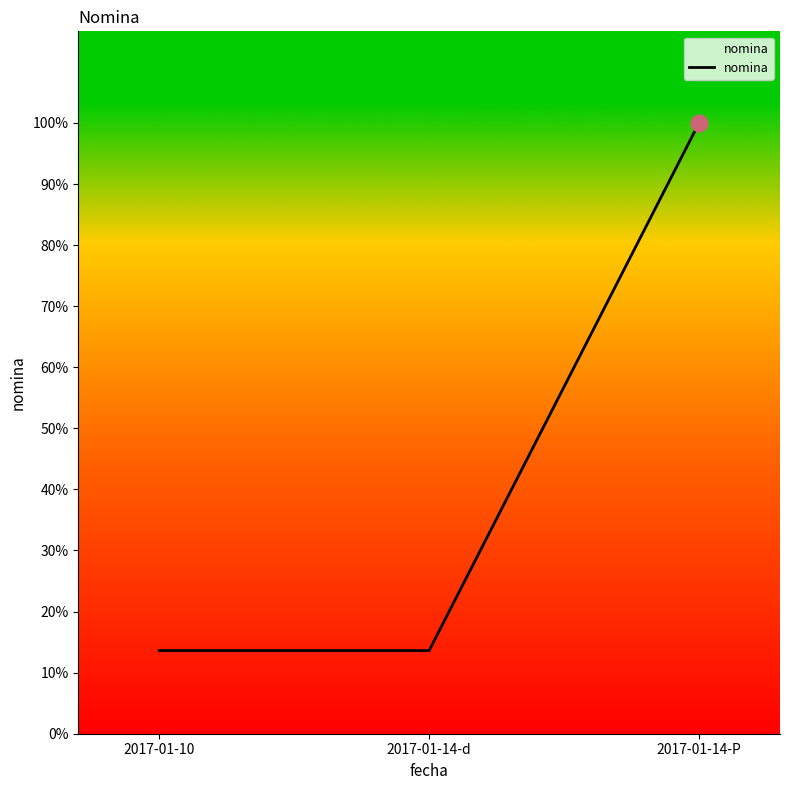

Does the chart display data point markers on the line(s)?

No